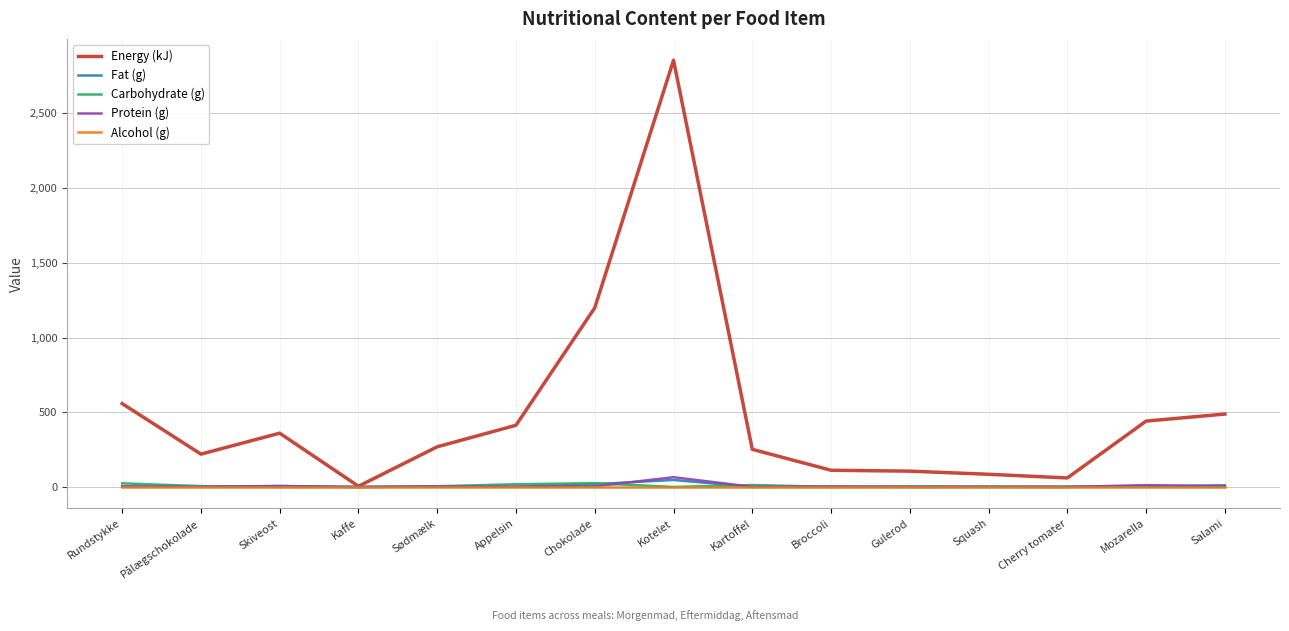

How many intersections are there between Protein (g) and Fat (g)?

7